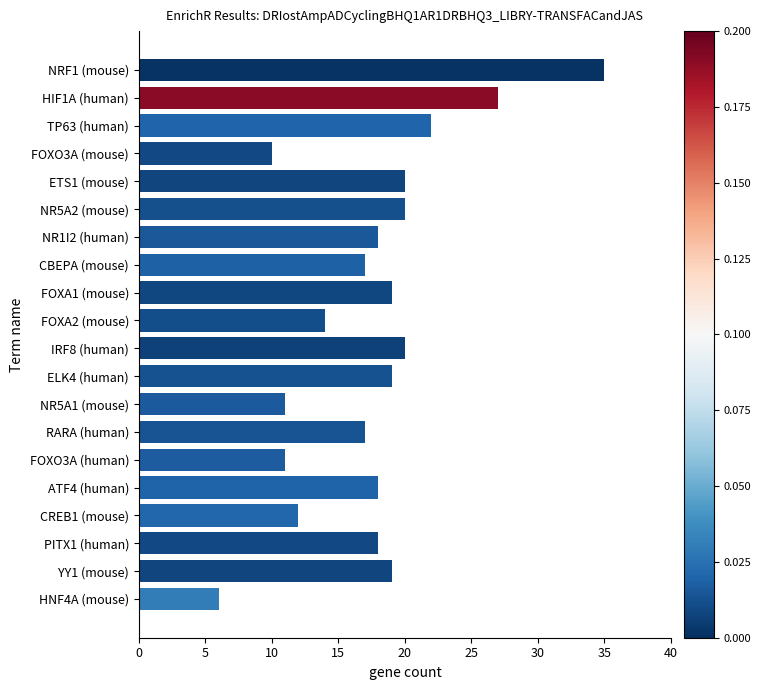

What value does the data have at ETS1 (mouse)?

20